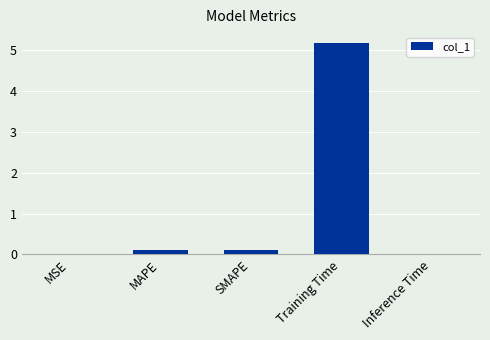

Is it true that the value at Training Time is 5.2?

True